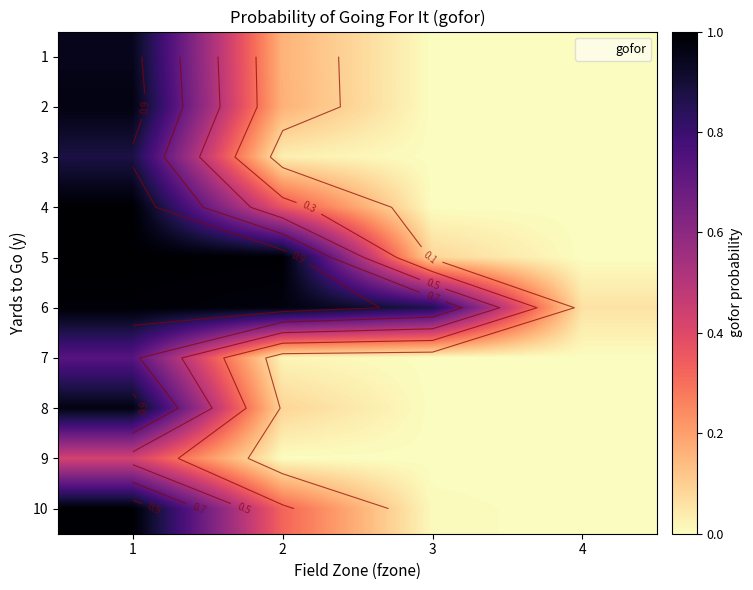

The 9 series shows 0.2 at 4. True or false?

False